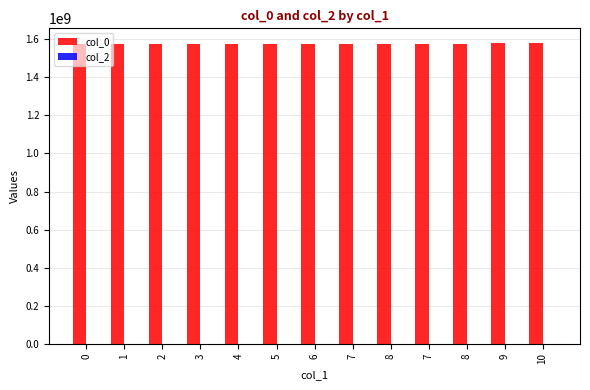

How many data points does each series have?

13